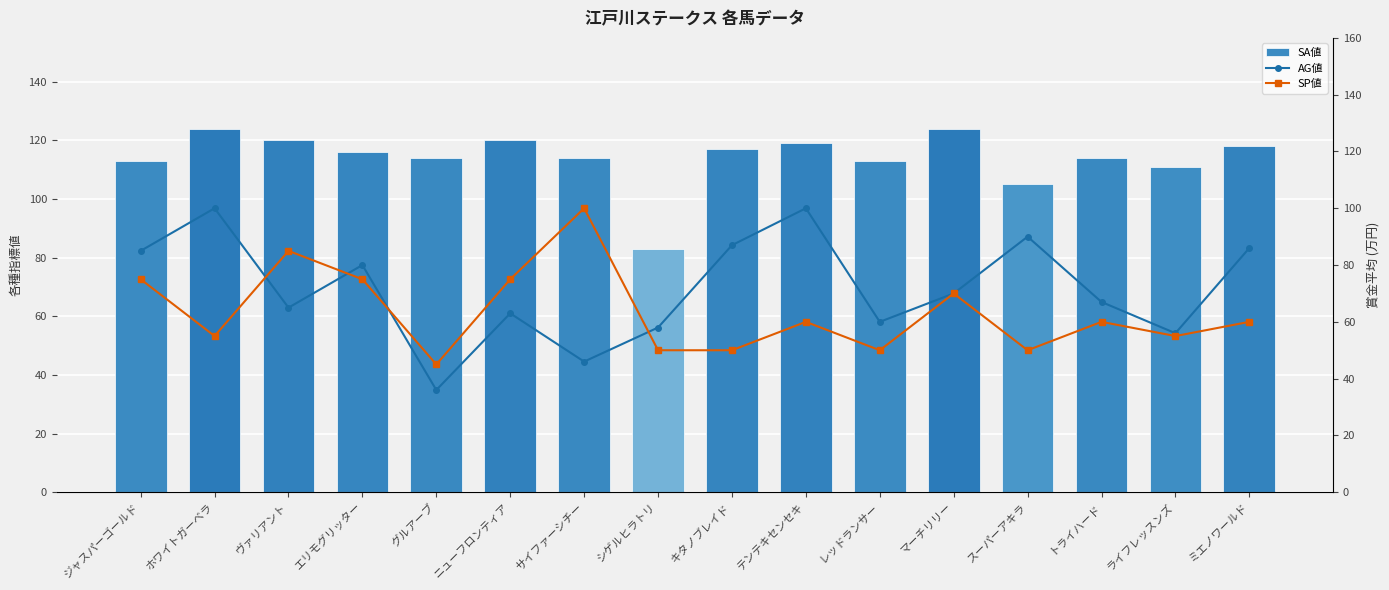

True or false: SP値 has a value of 60 at トライハード.

True